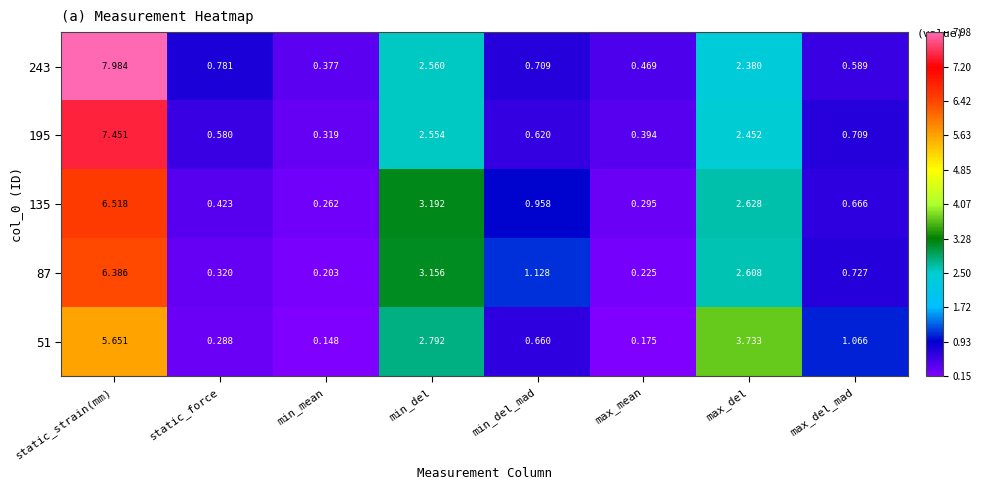

Where is 243 nearest to the value 4?

min_del